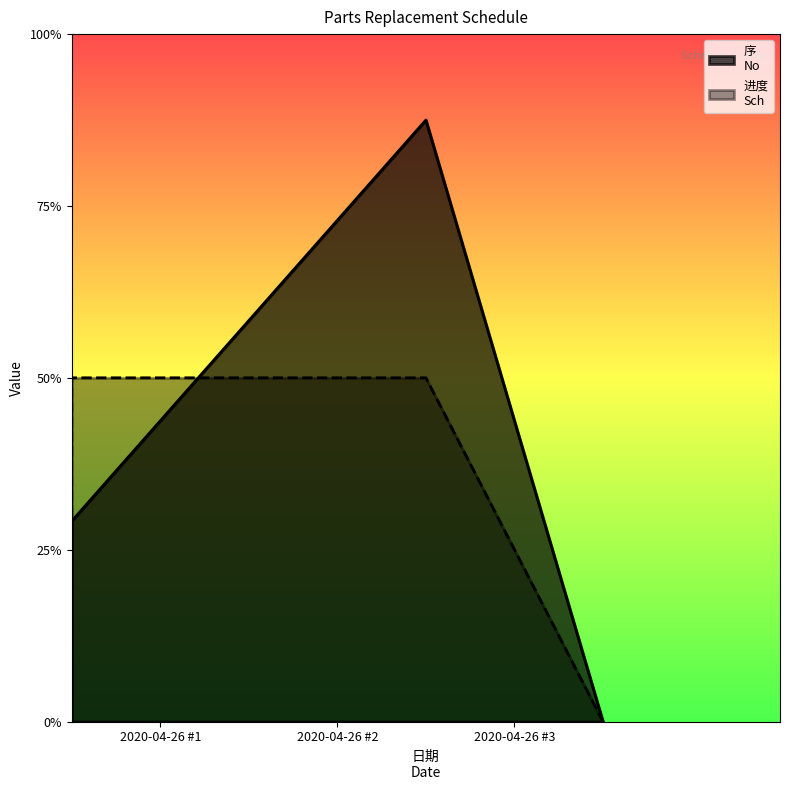

How many lines are shown in the chart?

2